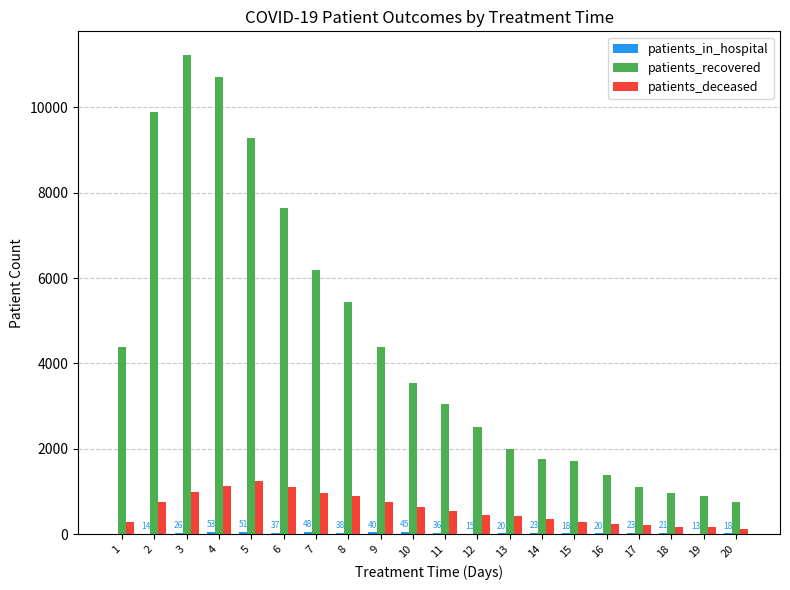

What is the average value of the patients_recovered series?

4438